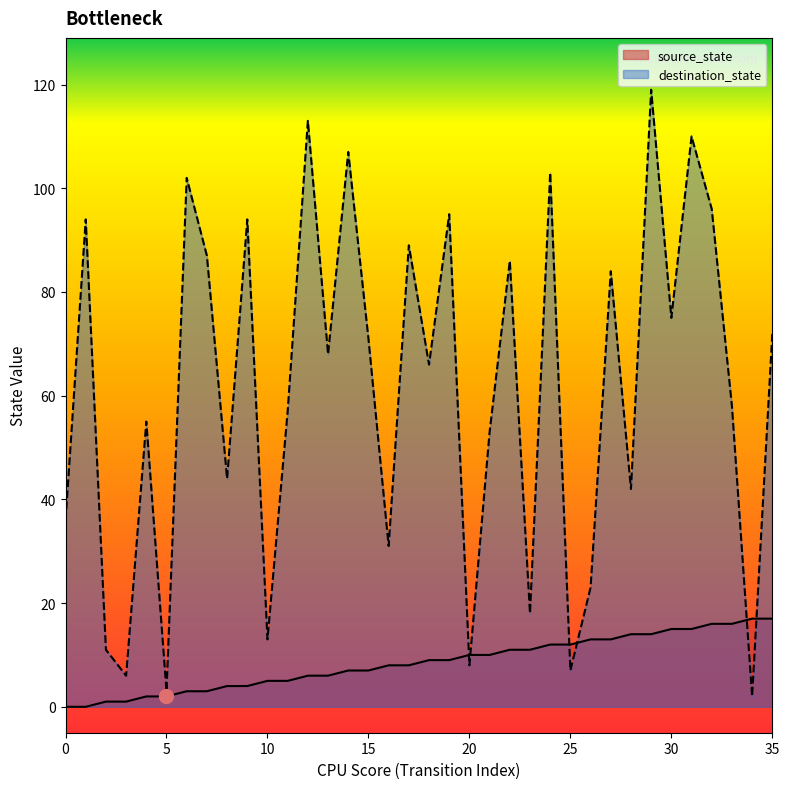

What is the difference between the second highest and minimum values in the source_state series?

17